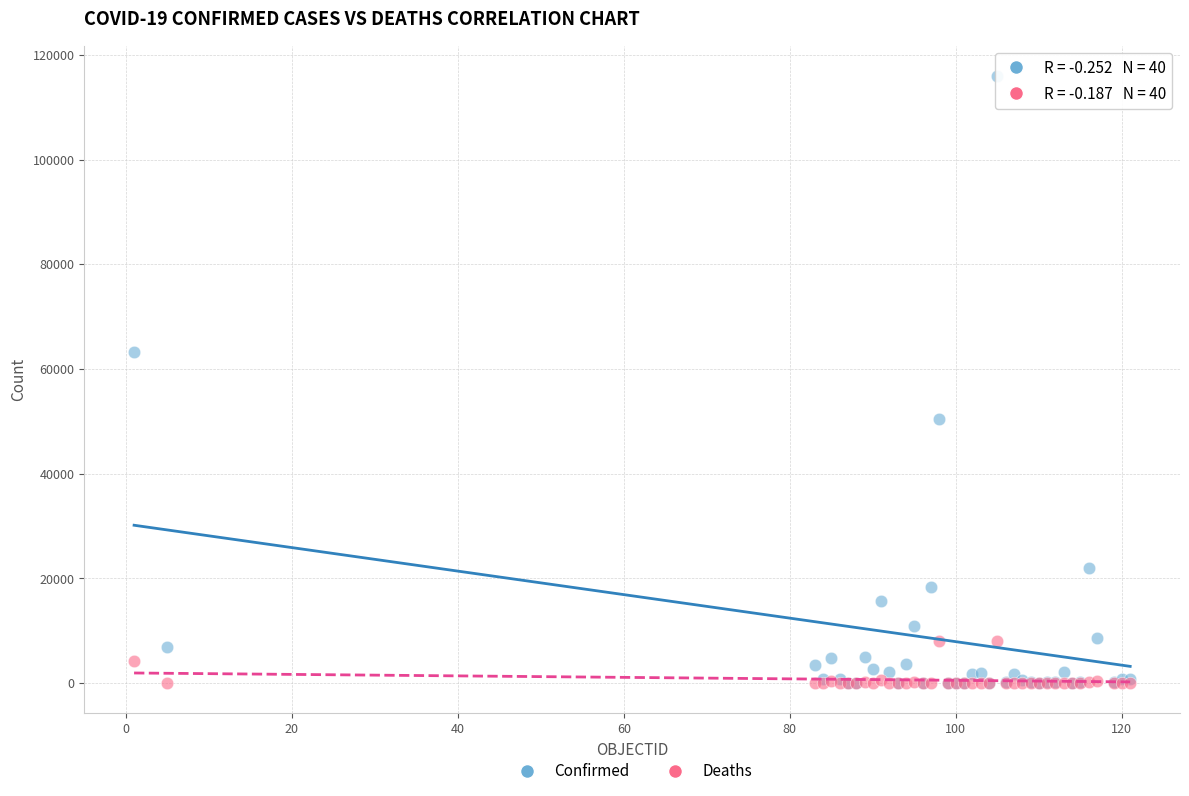

Which series contains the highest Y value?

Confirmed